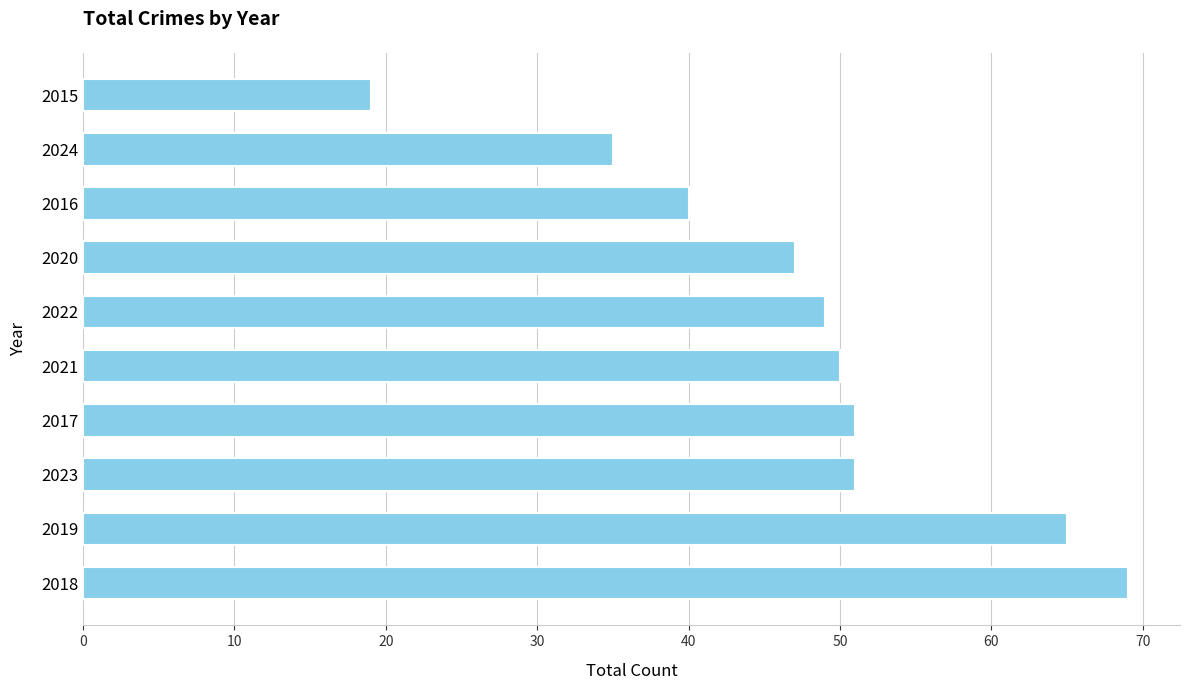

Between 2015 and 2016, which is larger?

2016